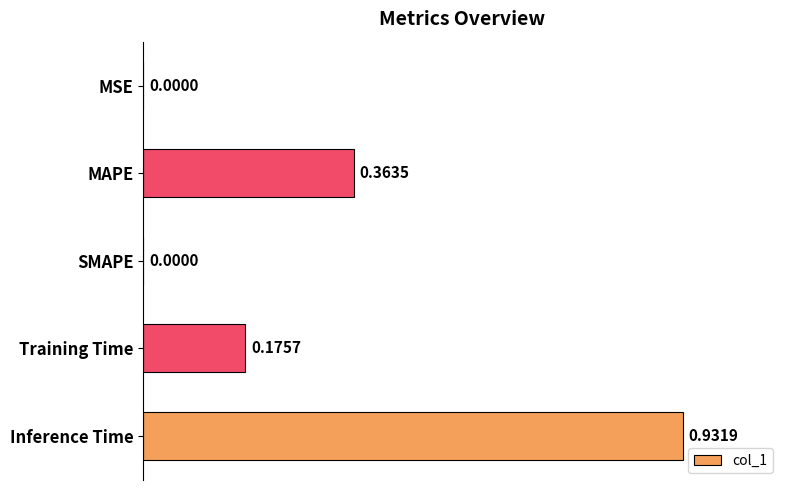

Are the bars grouped side by side (vs. stacked)?

No